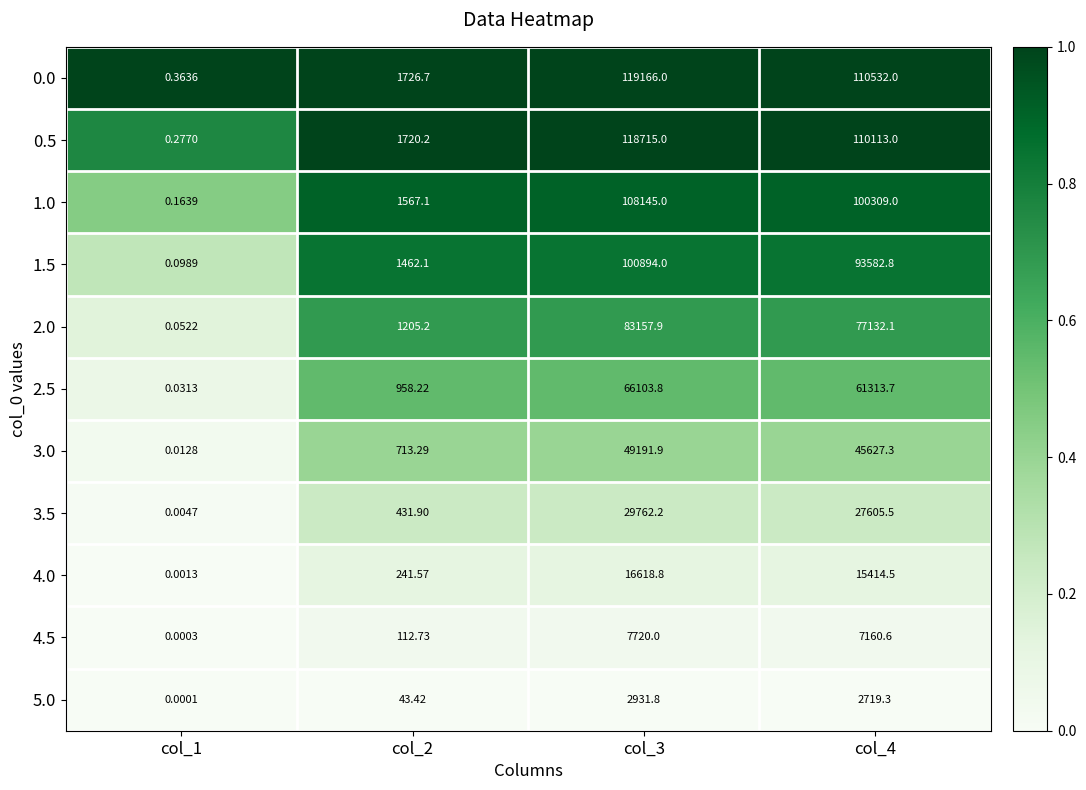

Is the value of 4.0 at col_1 greater than the value of 1.5 at col_3?

No